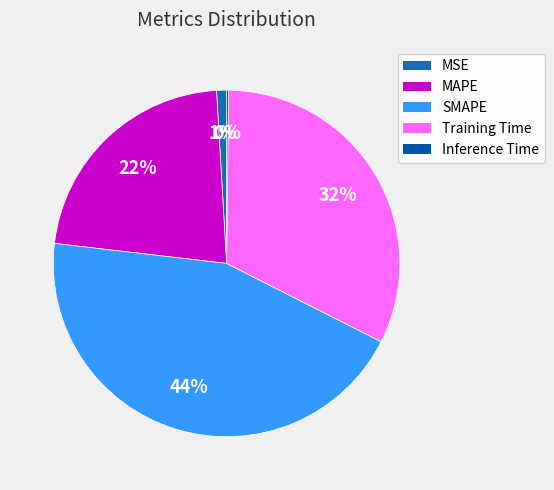

How much of the chart is everything except MSE?

99.1%